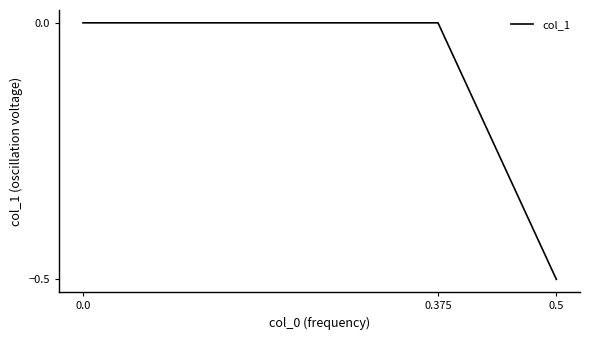

What is the sum of all values?

-0.5